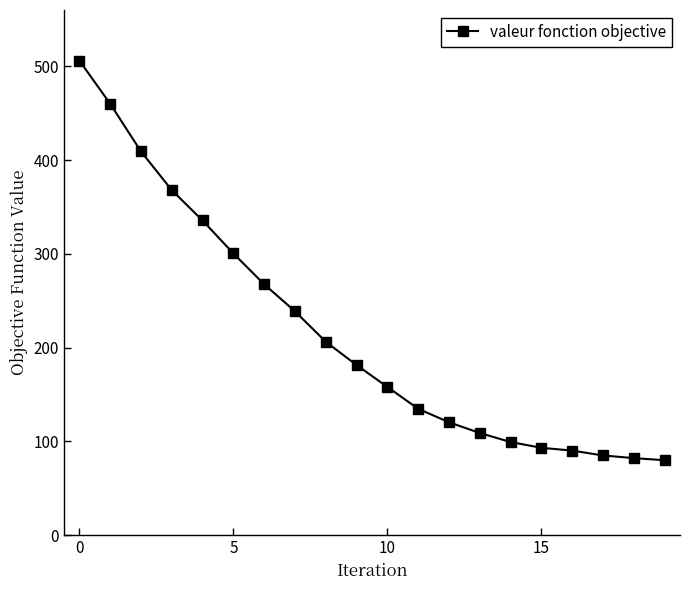

Does the chart have visible grid lines?

No